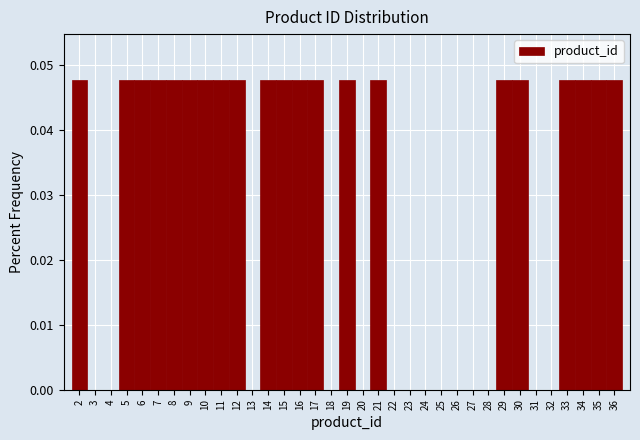

Reading left to right, list every bar in this chart as the range it spans on the x-axis followed by its height. The values are not printed on the chart, so give them approximately, as read against the axis.

1.5 to 2.5: 0.048
2.5 to 3.5: 0
3.5 to 4.5: 0
4.5 to 5.5: 0.048
5.5 to 6.5: 0.048
6.5 to 7.5: 0.048
7.5 to 8.5: 0.048
8.5 to 9.5: 0.048
9.5 to 10.5: 0.048
10.5 to 11.5: 0.048
11.5 to 12.5: 0.048
12.5 to 13.5: 0
13.5 to 14.5: 0.048
14.5 to 15.5: 0.048
15.5 to 16.5: 0.048
16.5 to 17.5: 0.048
17.5 to 18.5: 0
18.5 to 19.5: 0.048
19.5 to 20.5: 0
20.5 to 21.5: 0.048
21.5 to 22.5: 0
22.5 to 23.5: 0
23.5 to 24.5: 0
24.5 to 25.5: 0
25.5 to 26.5: 0
26.5 to 27.5: 0
27.5 to 28.5: 0
28.5 to 29.5: 0.048
29.5 to 30.5: 0.048
30.5 to 31.5: 0
31.5 to 32.5: 0
32.5 to 33.5: 0.048
33.5 to 34.5: 0.048
34.5 to 35.5: 0.048
35.5 to 36.5: 0.048